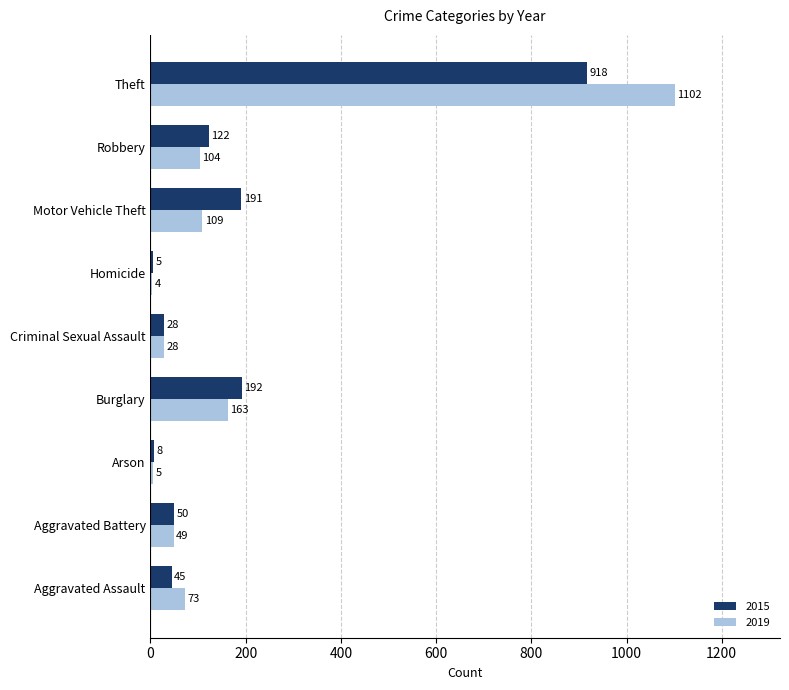

At how many categories does at least one series exceed 781?

1